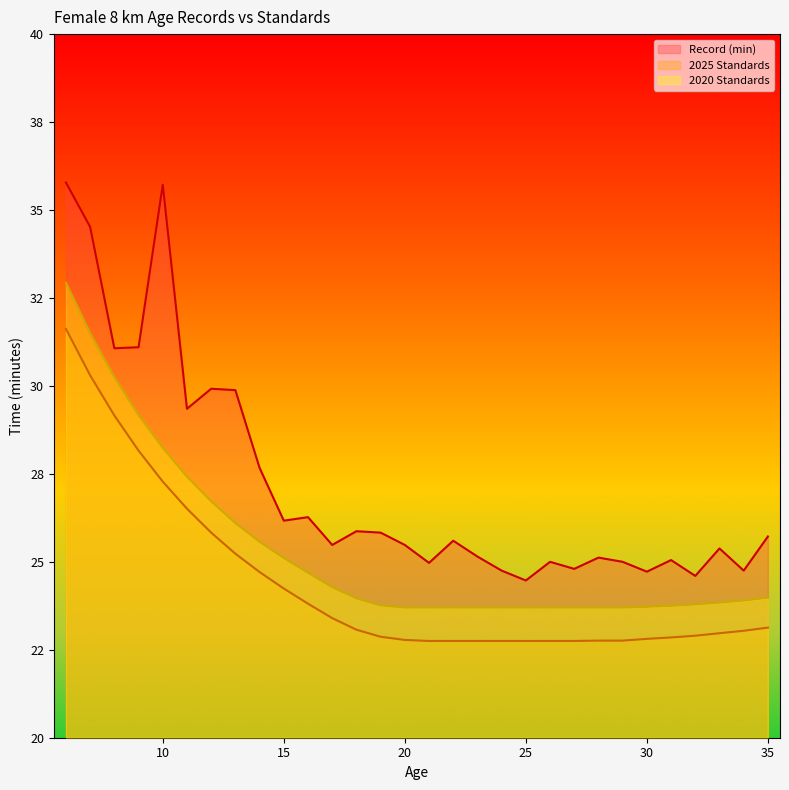

True or false: 2025 Standards and Record (min) intersect in this chart.

False